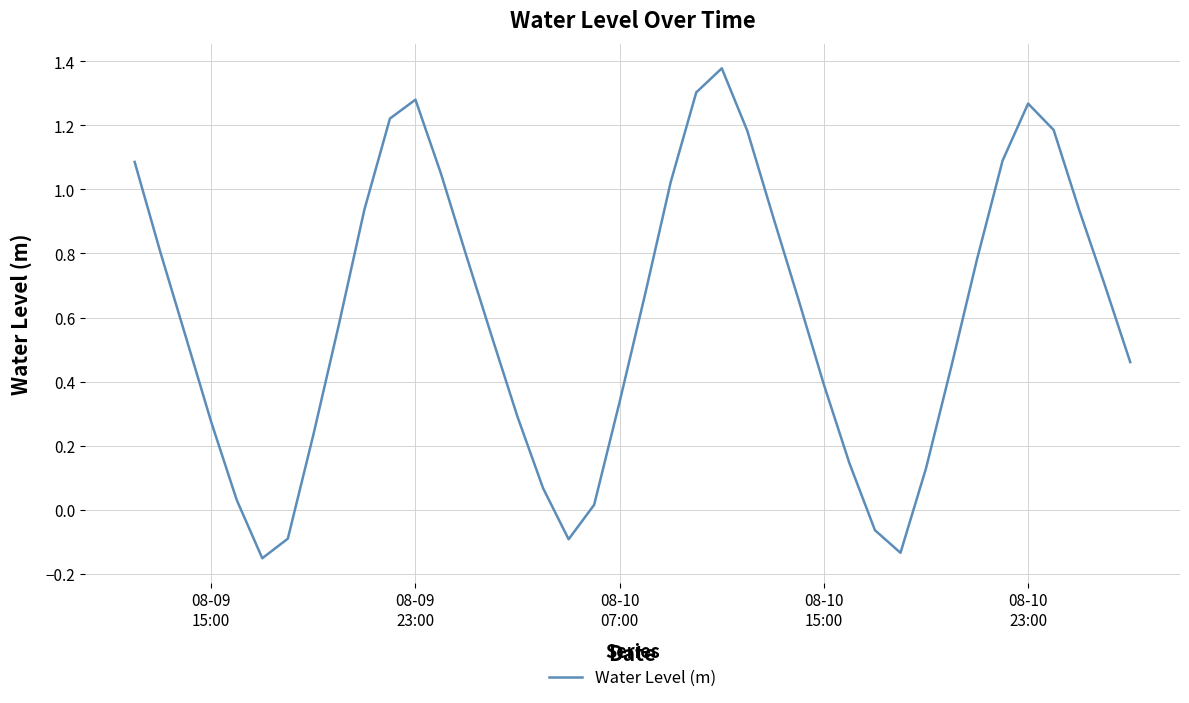

What is the difference between the maximum and minimum values?

1.5